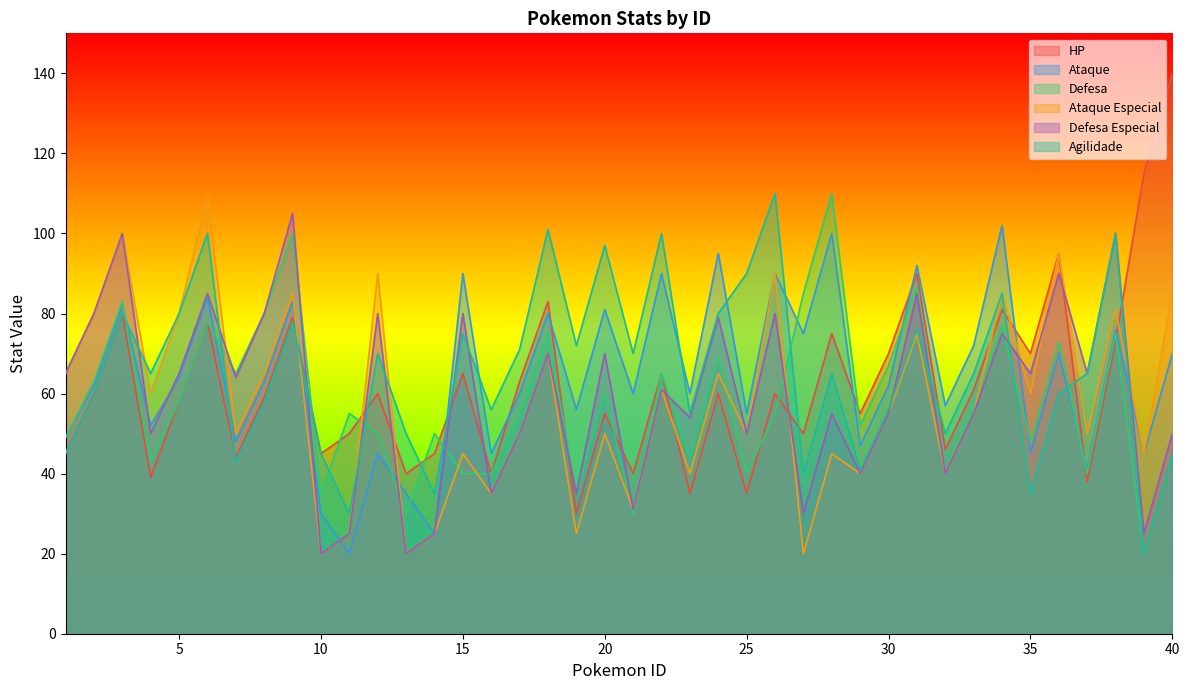

Between 37 and 27, which is larger?

27